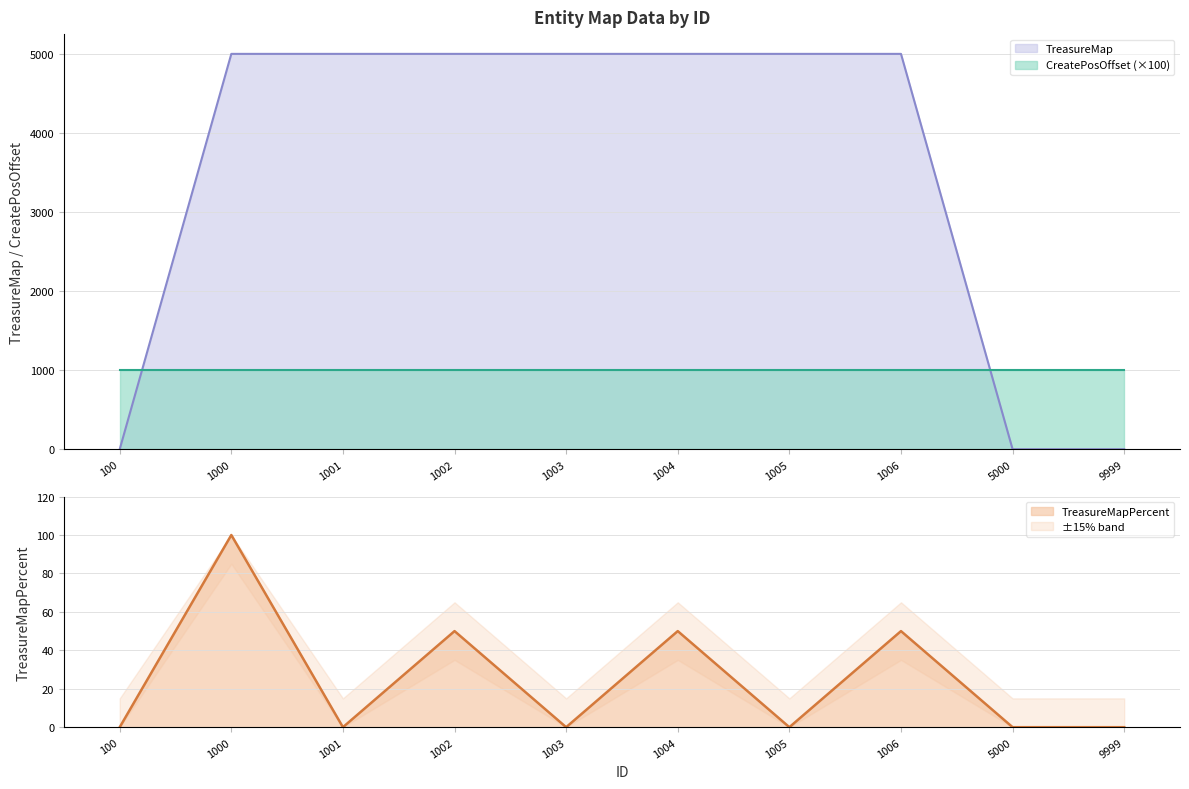

What is the difference between the maximum and minimum values in the TreasureMap series?

5000